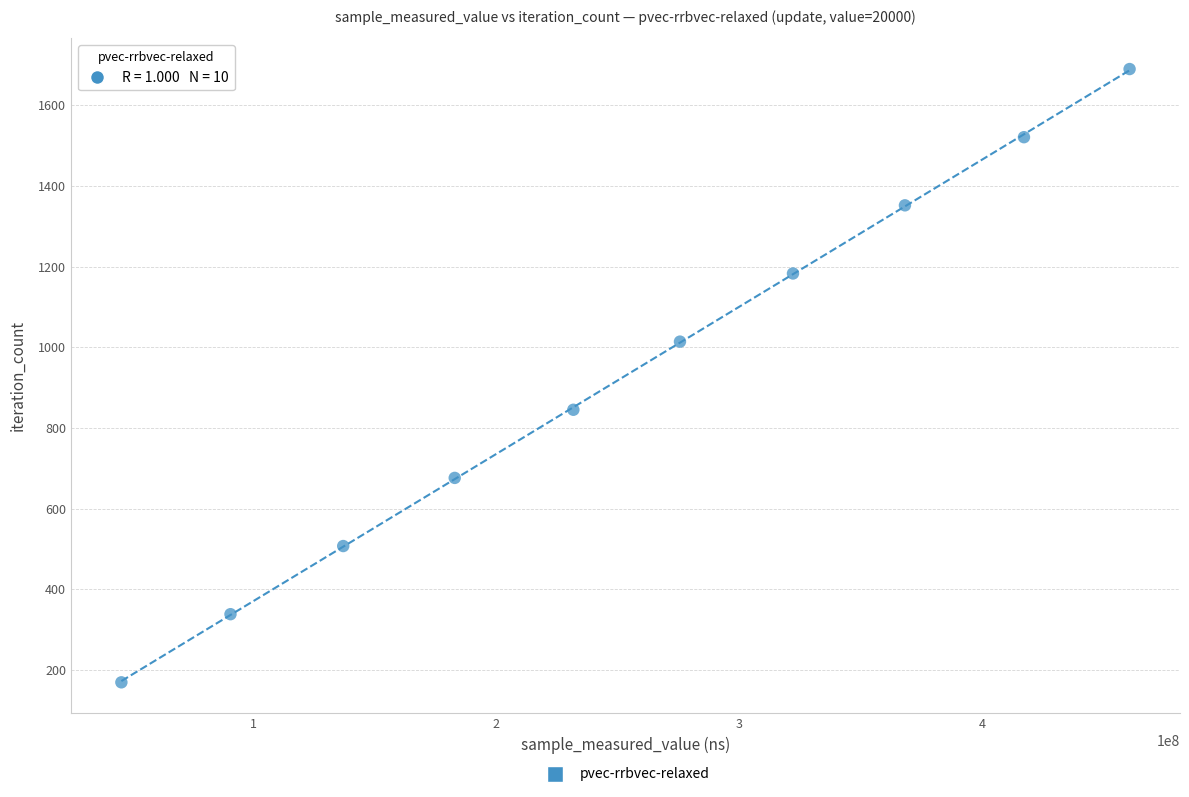

What is the average X value?

253132077